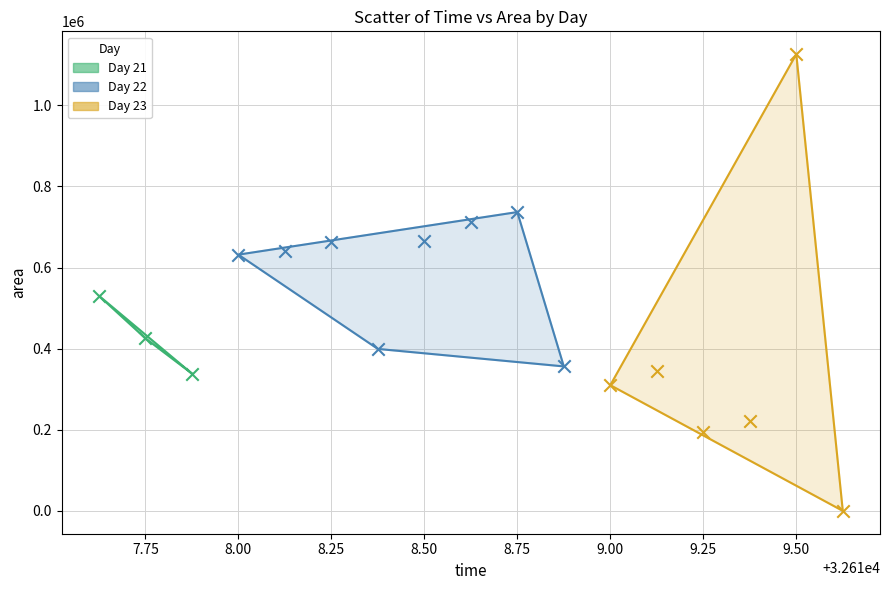

Which series reaches the minimum Y coordinate?

Day 23